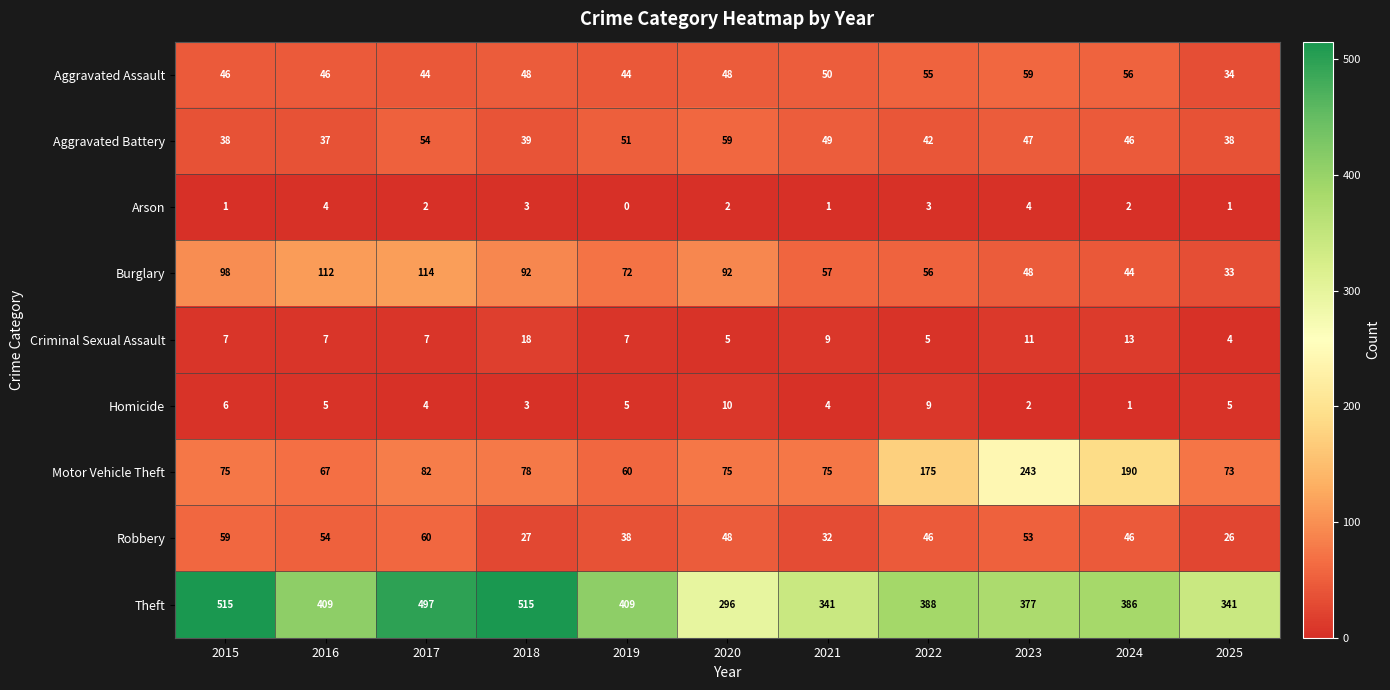

What is the sum of all Robbery values?

489